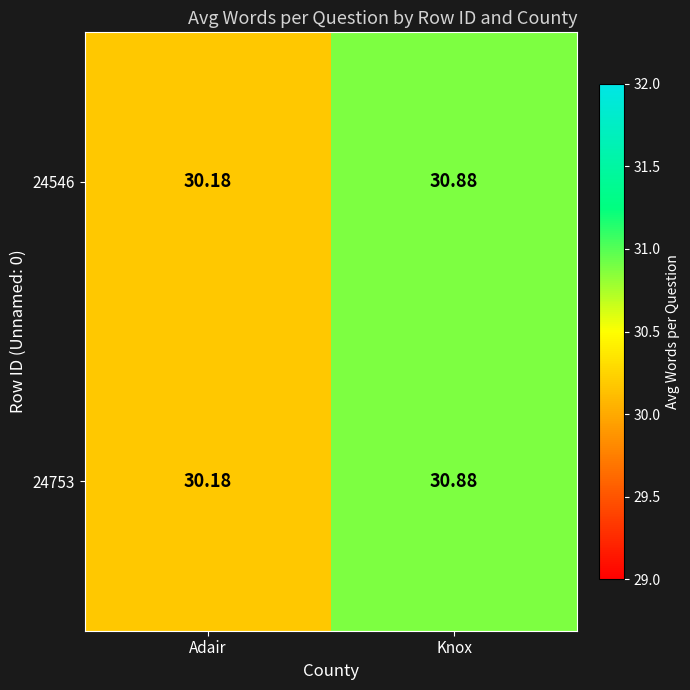

Rank the categories by 24753 value from lowest to highest.

Adair, Knox